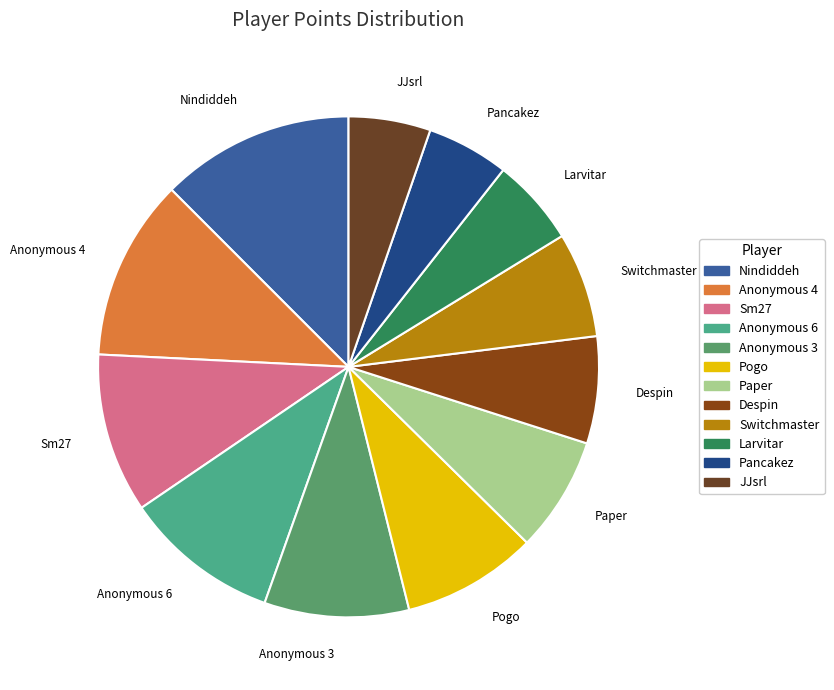

Which slice is the largest?

Nindiddeh